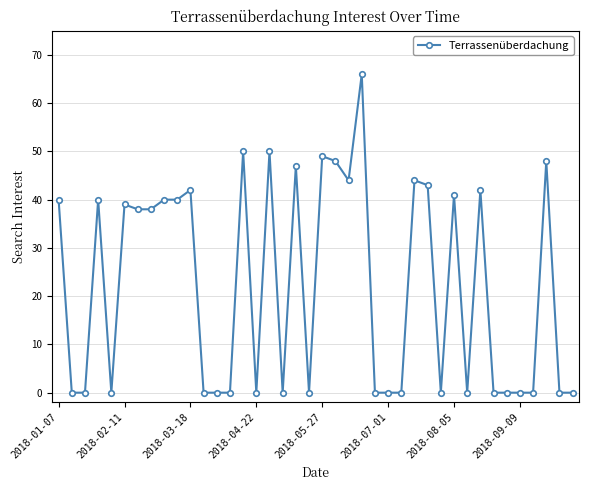

What is the maximum value shown in the chart?

66